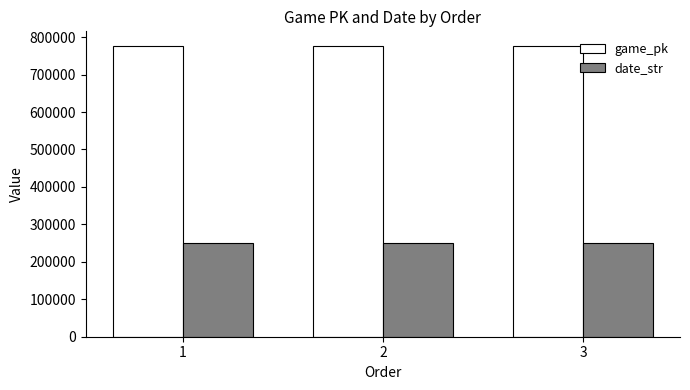

Is it true that game_pk equals 329141 at 3?

False